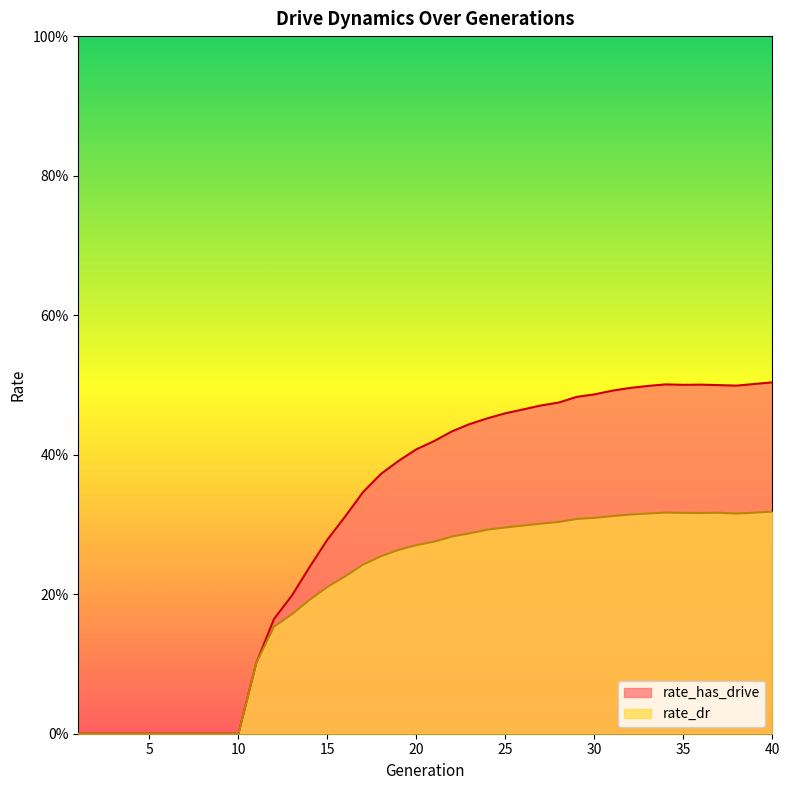

How many values in the rate_has_drive series exceed 0?

30